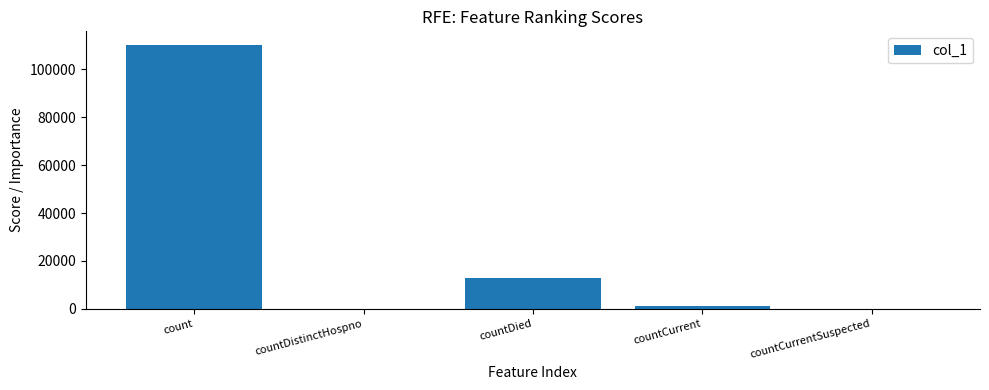

What is the difference between the values at count and countDied?

97318